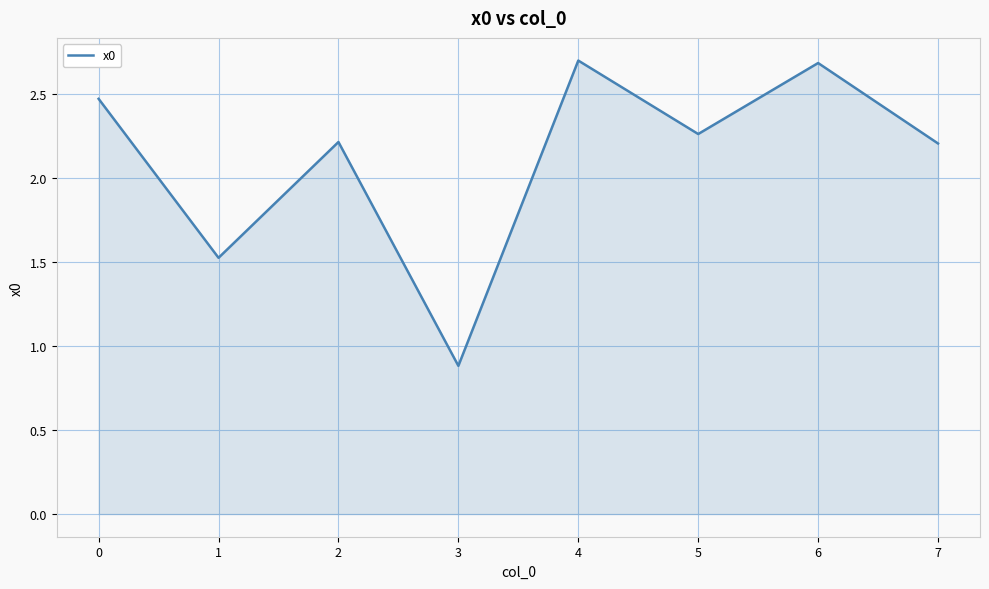

What is the sum of the values at 6 and 4?

5.4